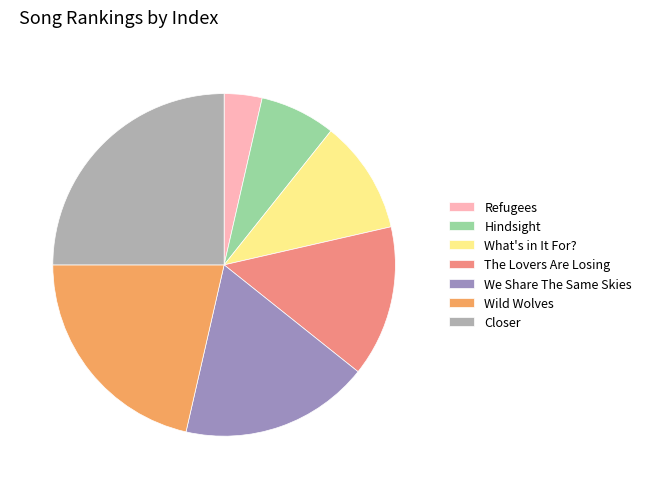

The Closer slice represents 34% of the pie. True or false?

False